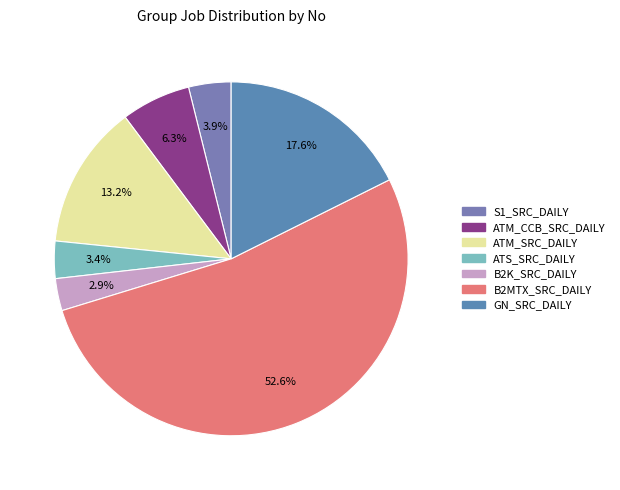

What is the ratio of the value at B2K_SRC_DAILY to the value at ATS_SRC_DAILY?

0.9